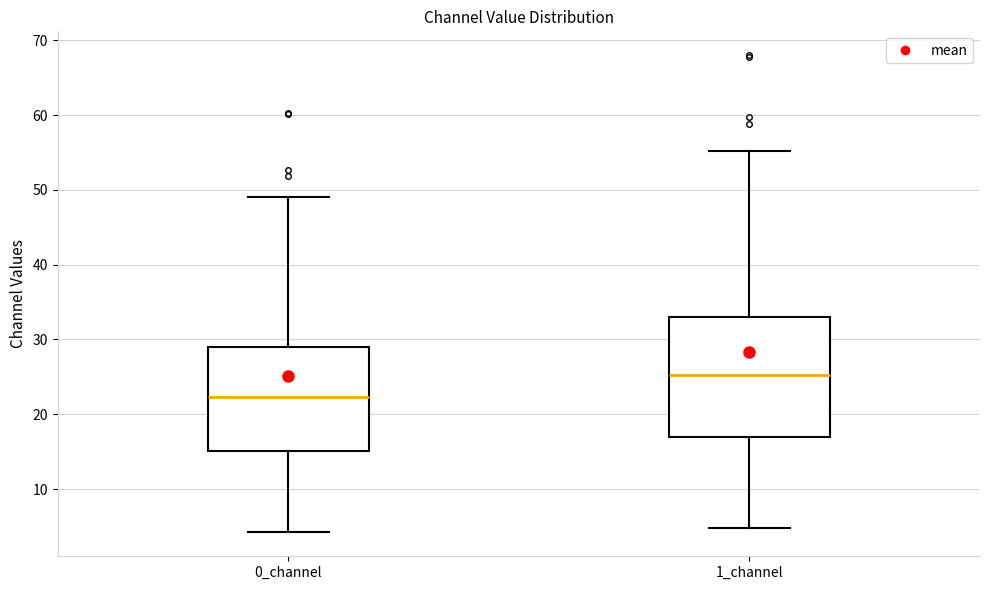

Which box's median line is the highest?

1_channel